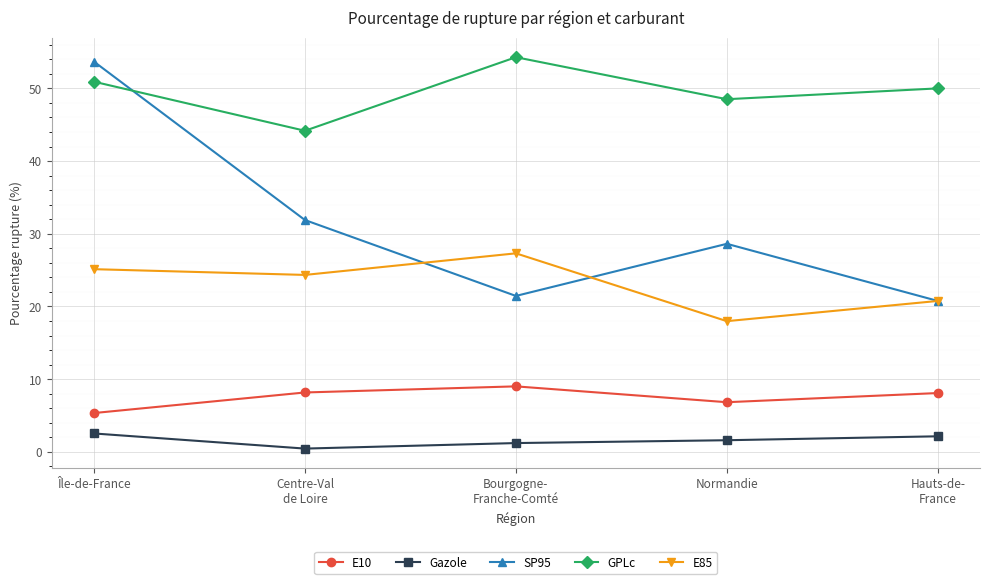

Which series changed the most between Normandie and Hauts-de-
France?

SP95